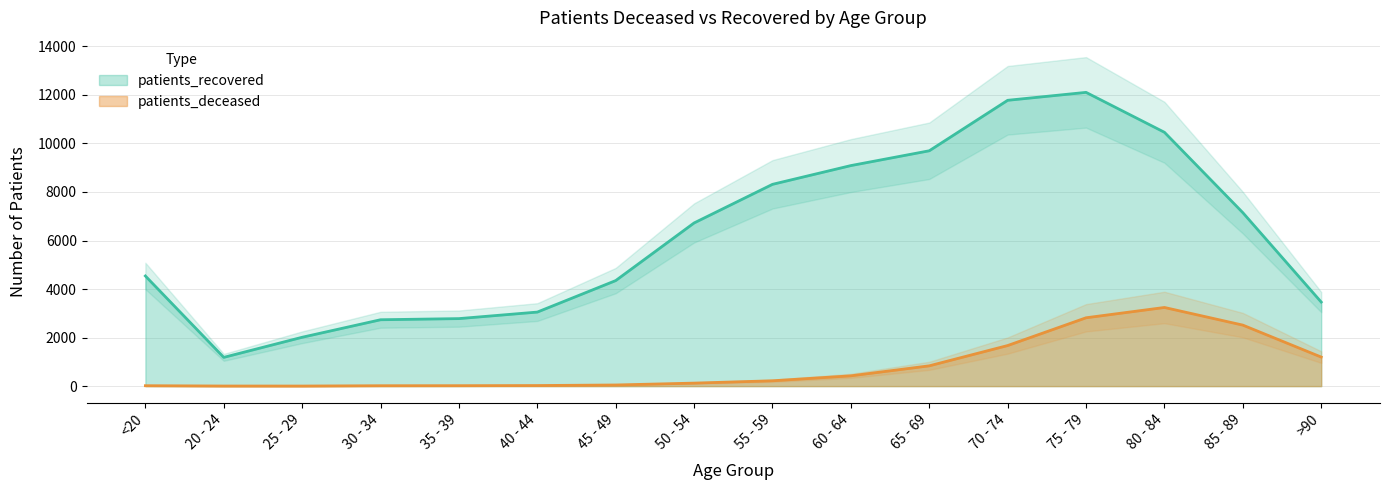

Rank the series at 35 - 39 from lowest to highest value.

patients_deceased, patients_recovered